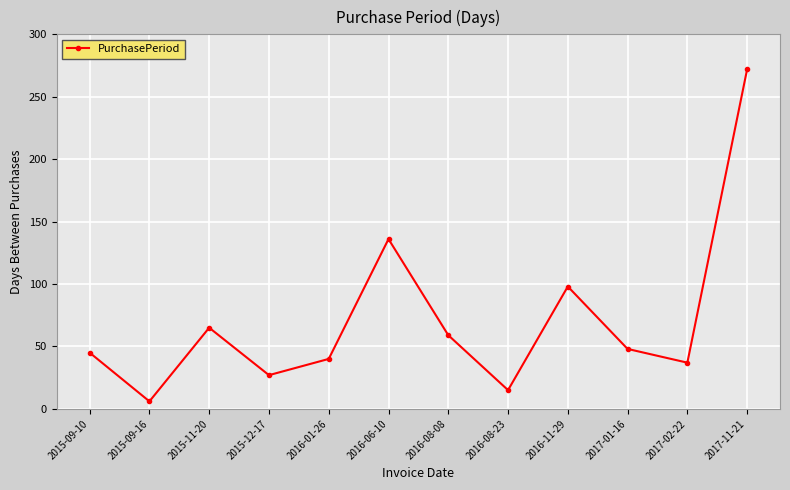

How many interior local peaks (higher than both neighbors) does the data have?

3